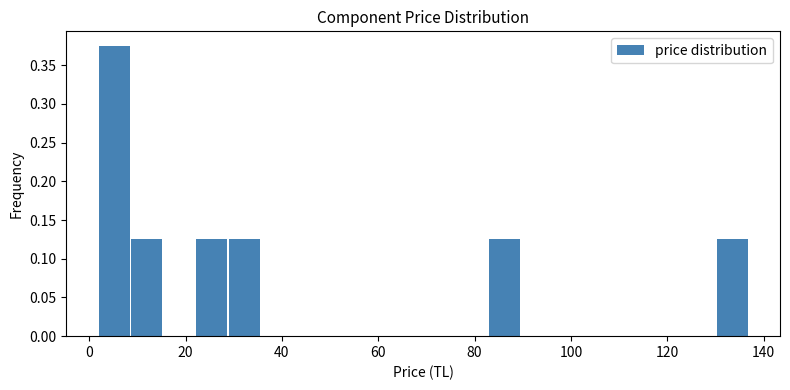

Read against the x-axis, roughly where is the centre of the tallest bar?

6